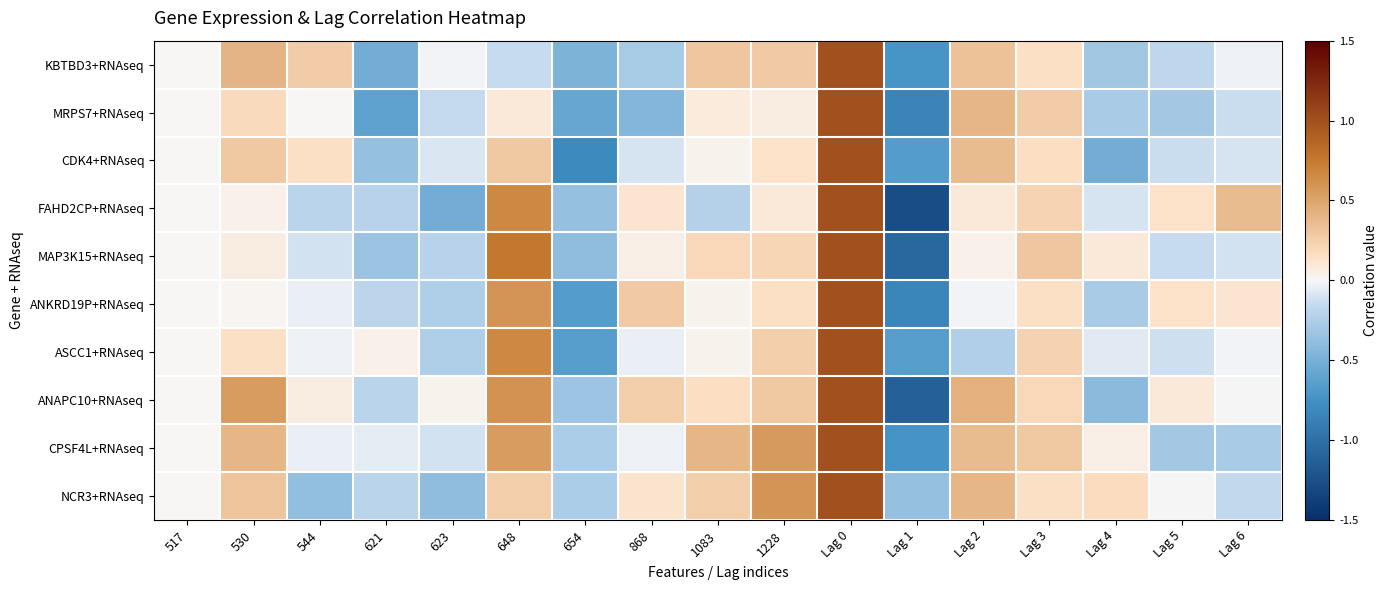

At which category is the sum across all series the highest?

Lag 0